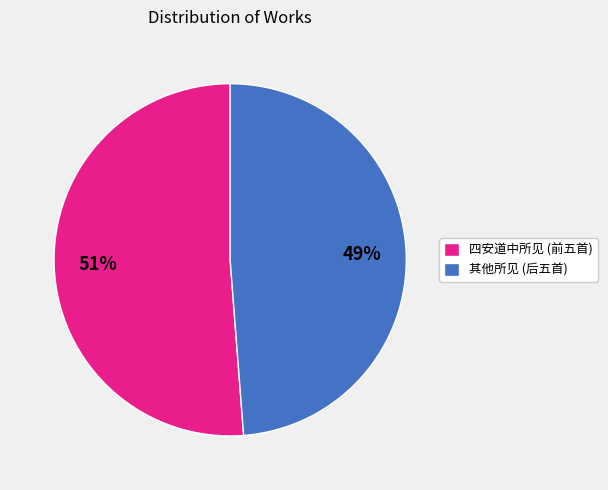

Is it true that 其他所见 (后五首) is 43% of the pie?

False